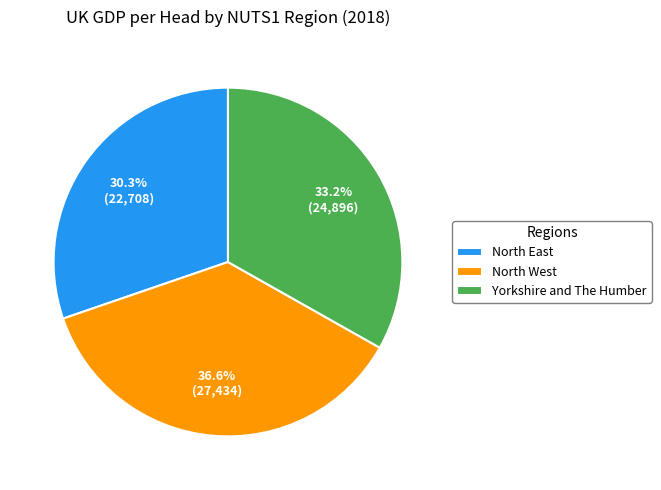

Is North West the majority of the pie?

No